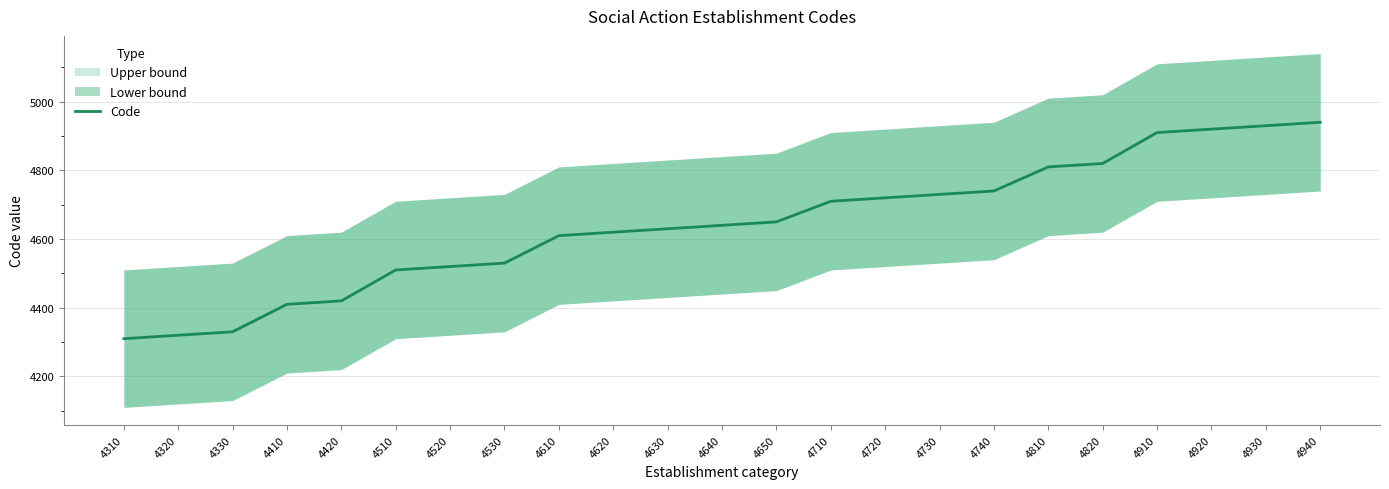

List the labels in order of value, smallest first.

4310, 4320, 4330, 4410, 4420, 4510, 4520, 4530, 4610, 4620, 4630, 4640, 4650, 4710, 4720, 4730, 4740, 4810, 4820, 4910, 4920, 4930, 4940